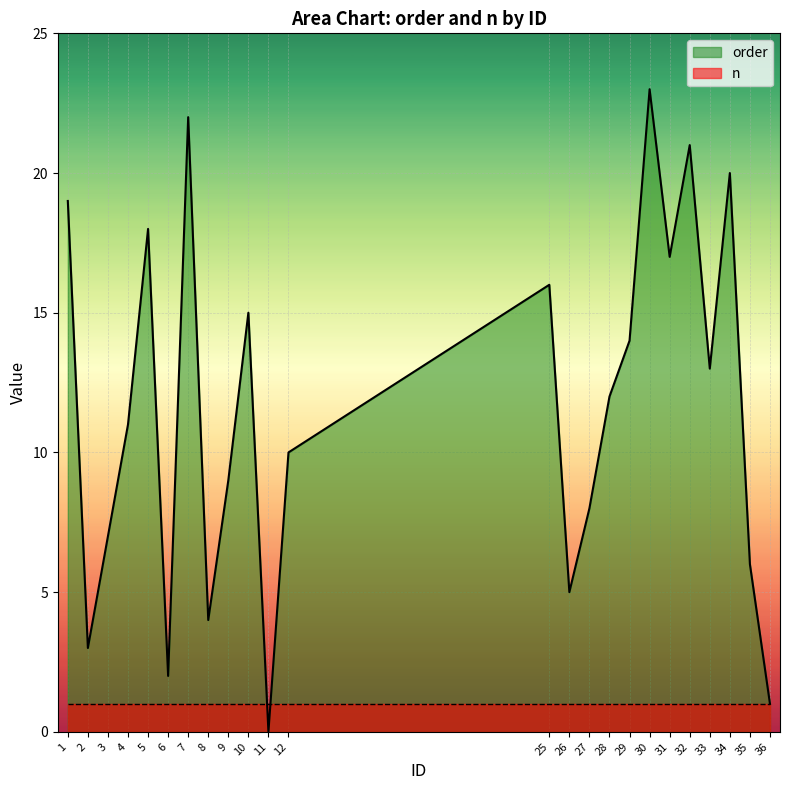

Reading left to right, what are all the values shown in this chart?

19	3	7	11	18	2	22	4	9	15	0	10	16	5	8	12	14	23	17	21	13	20	6	1